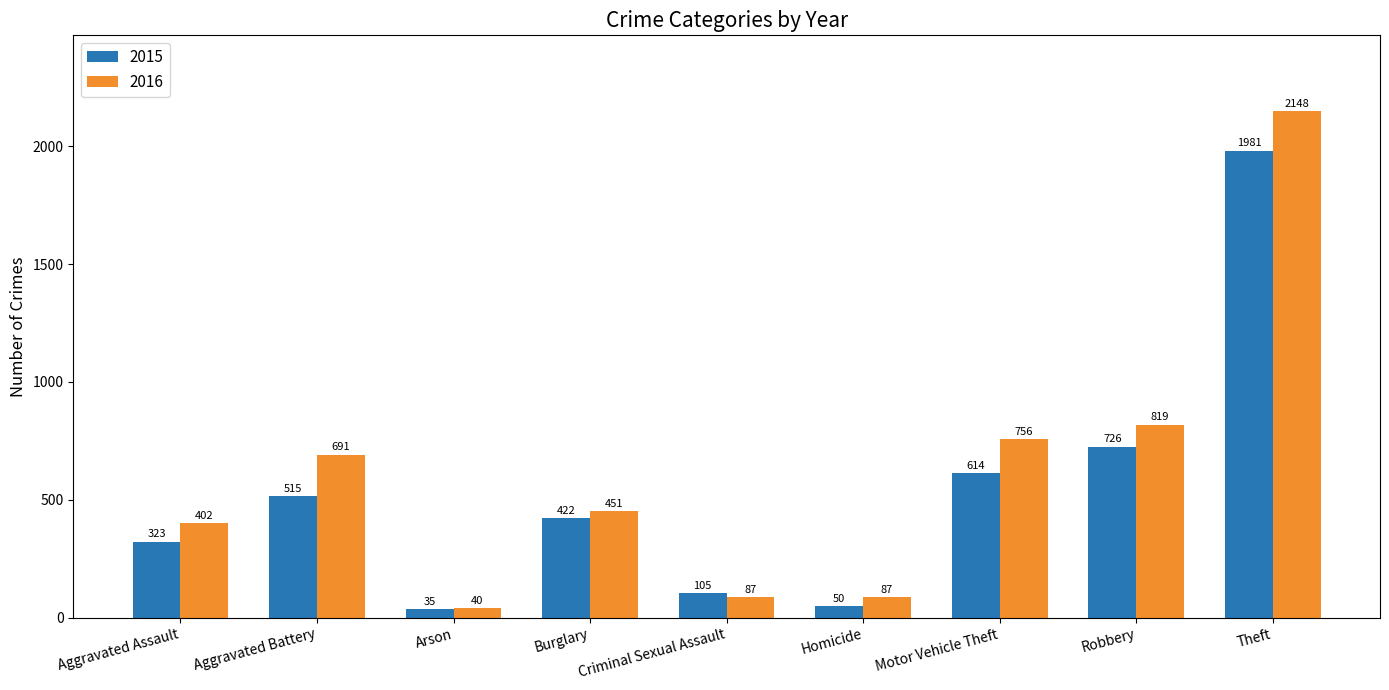

How many values in the 2015 series are below 422?

4